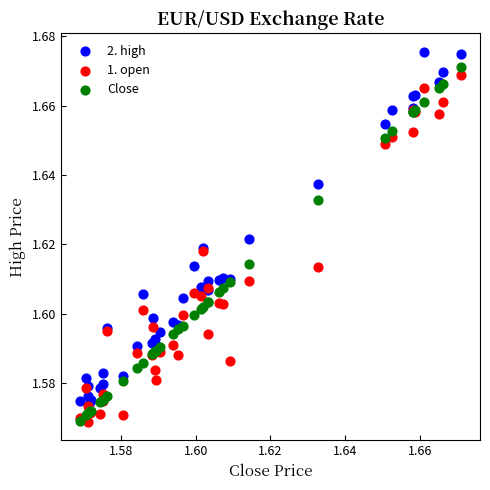

What are all the series names shown in the legend?

2. high, 1. open, Close